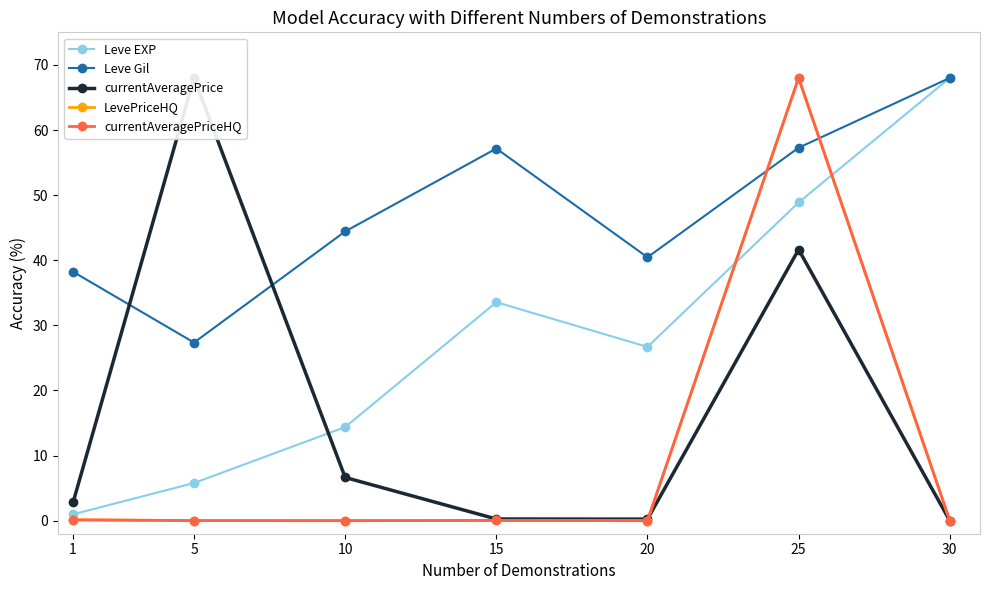

Between 5 and 1, which is larger?

5